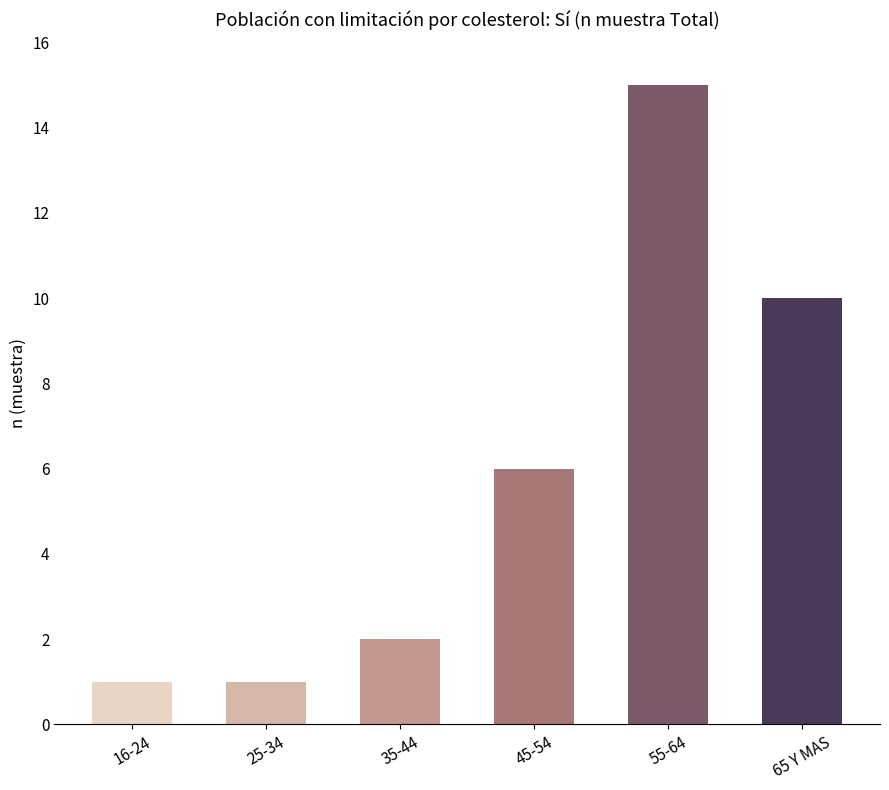

Which has a higher value, 25-34 or 55-64?

55-64